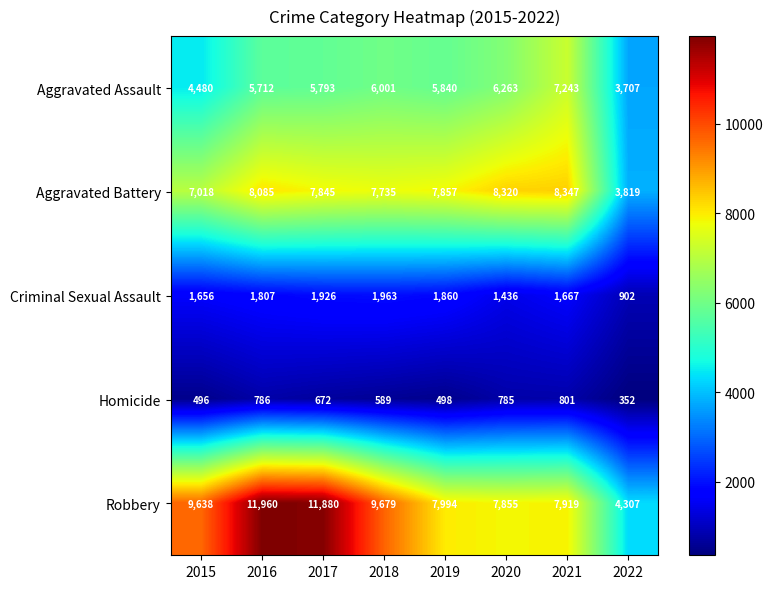

Which label corresponds to the smallest value in the chart?

2022